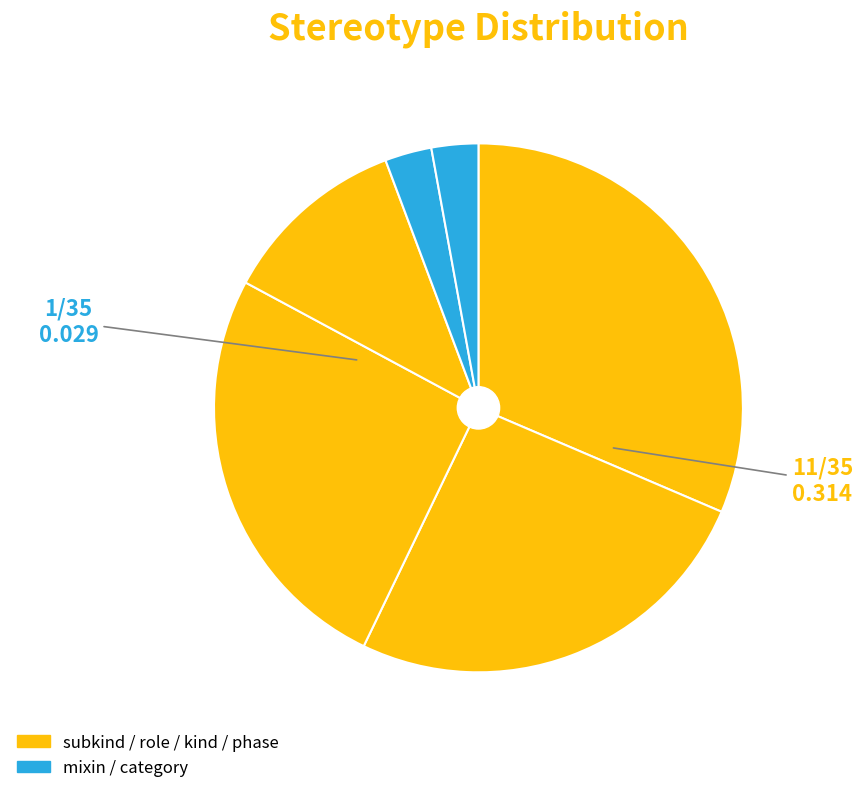

Count the number of slices in the pie.

6